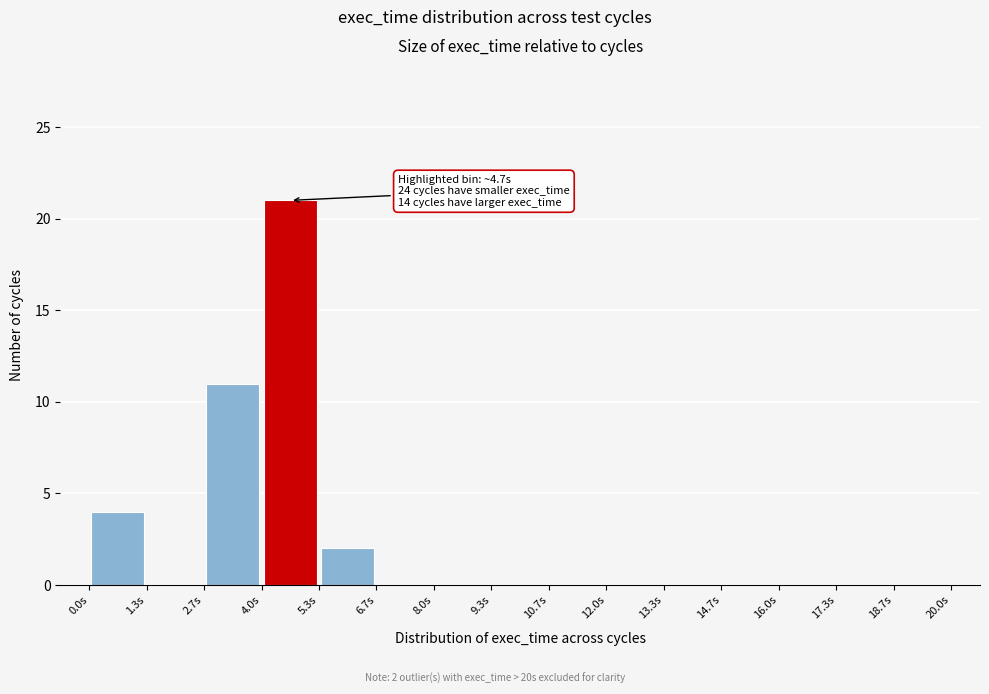

Which range on the x-axis has the tallest bar?

4.0 to 5.4